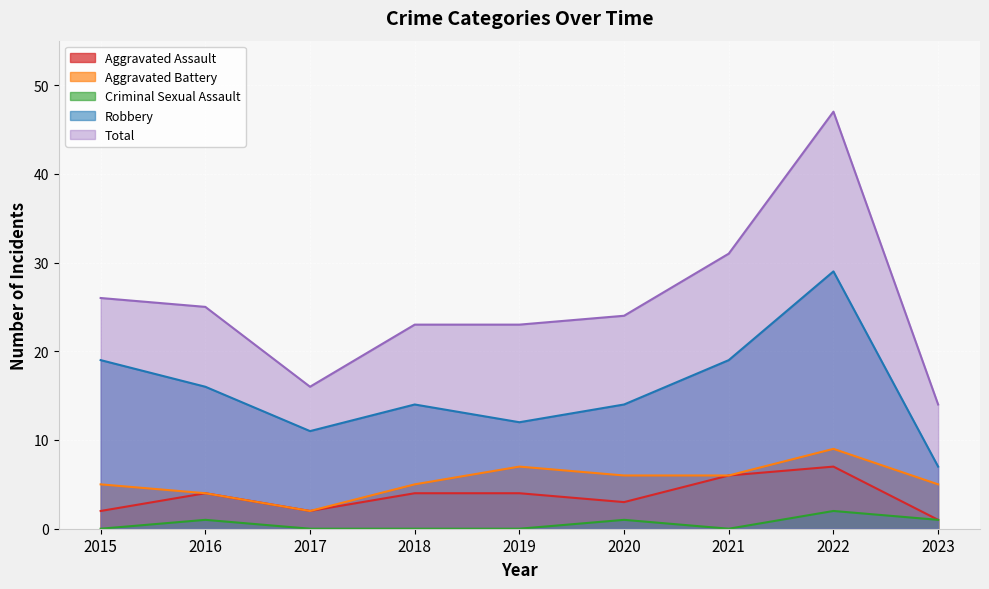

What is the highest value of the Total series?

47